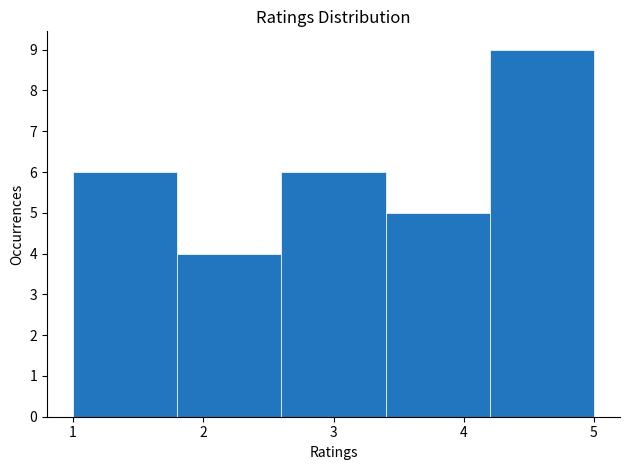

Which range on the x-axis has the tallest bar?

4.2 to 5.0